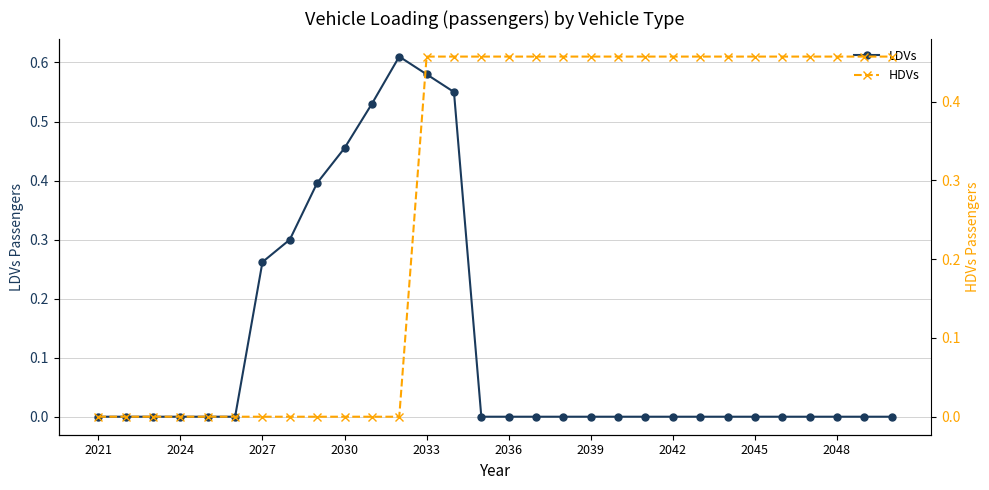

How many distinct data groups are displayed?

2